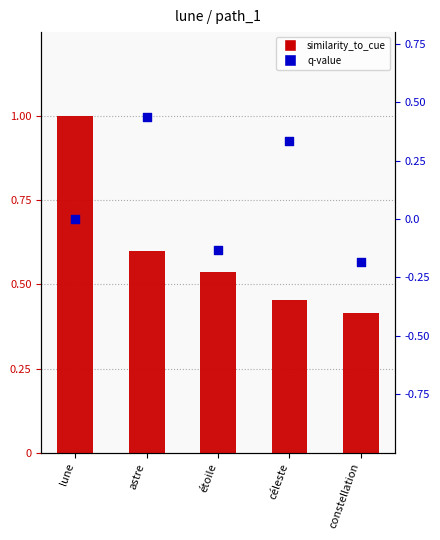

Which series contains the highest Y value?

similarity_to_cue